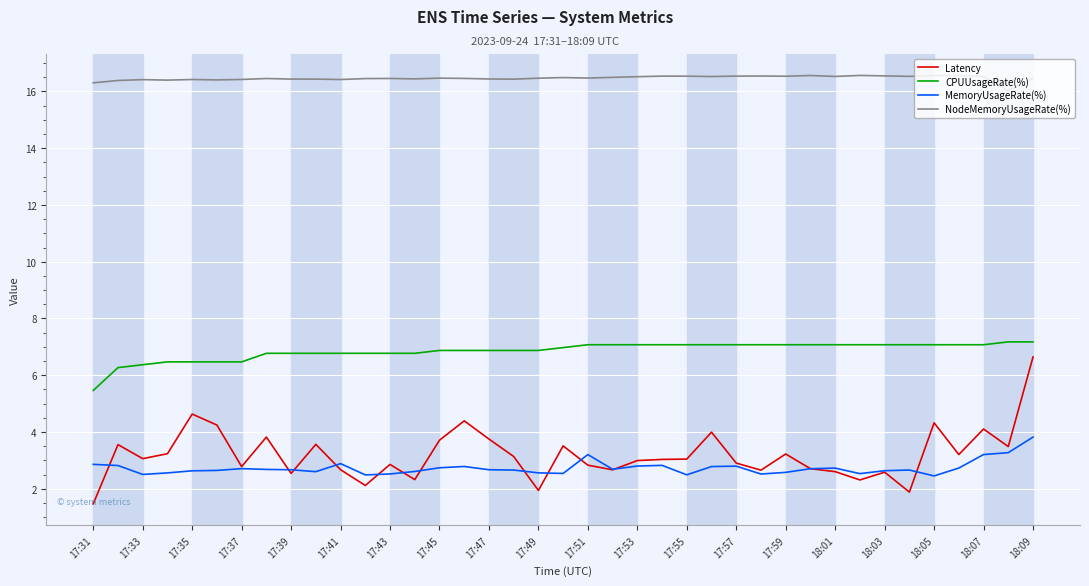

Which series has the widest spread of values?

Latency